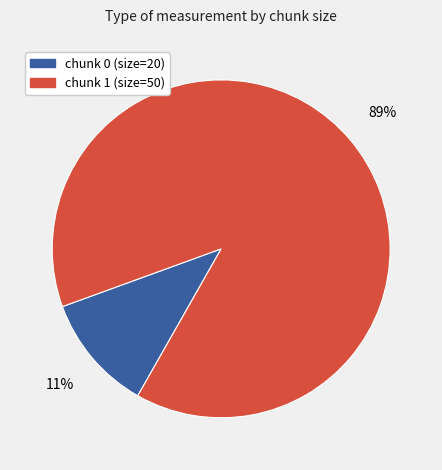

How many segments does this pie chart have?

2